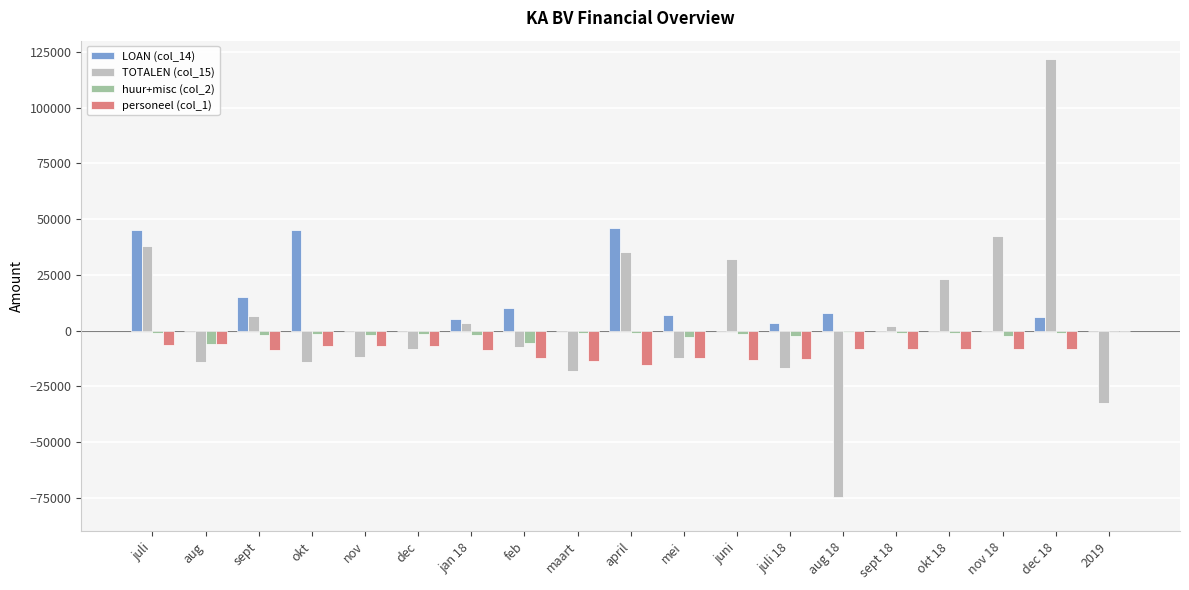

How many groups of bars are there?

19